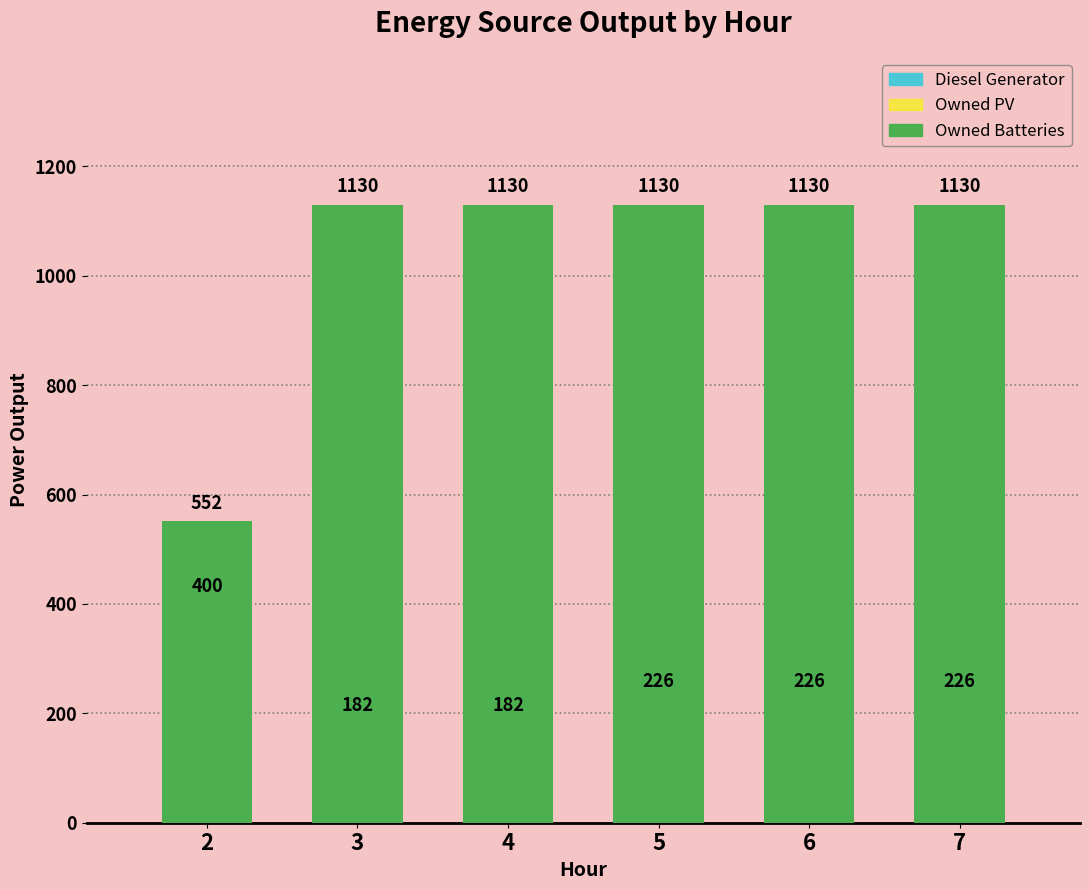

Which category has the lowest value in the Diesel Generator series?

3